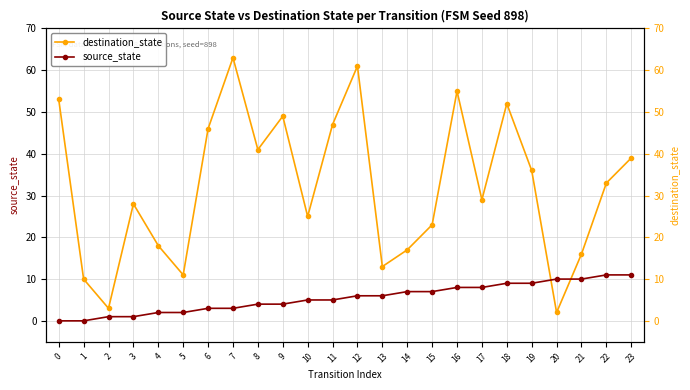

What is the difference between the highest and lowest values at 4?

16